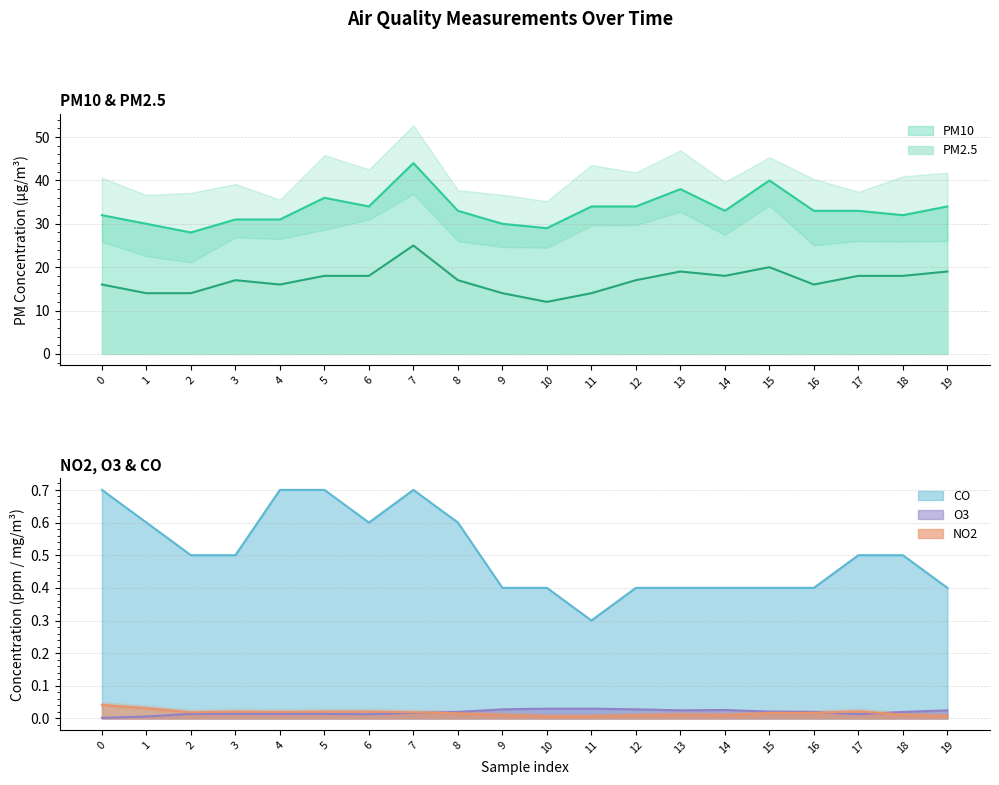

True or false: PM2.5 has more than 0 interior local peaks.

True